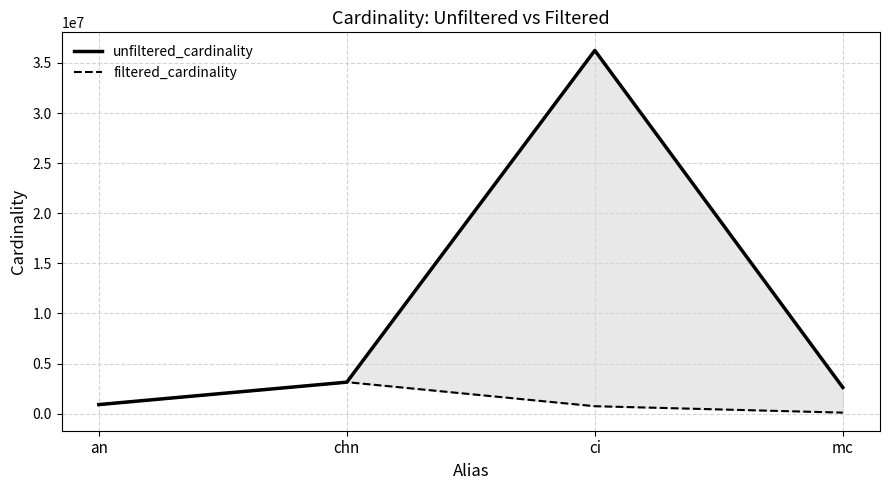

What is the label of the 1st point from the right?

mc